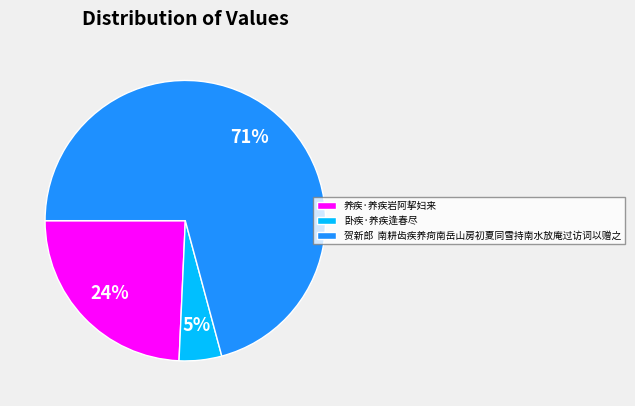

Do 养疾·养疾岩阿挈妇来 and 卧疾·养疾逢春尽 together represent more than half of the pie?

No